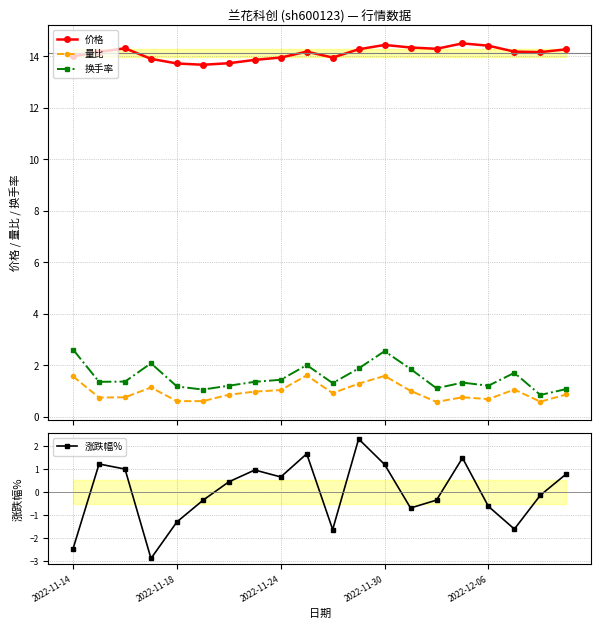

What is the difference between the highest and lowest values at 17?

15.8